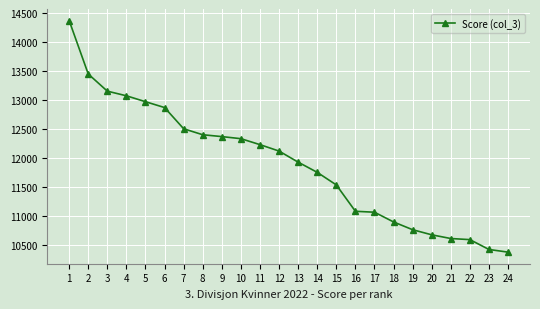

What is the change in value from 22 to 23?

-170